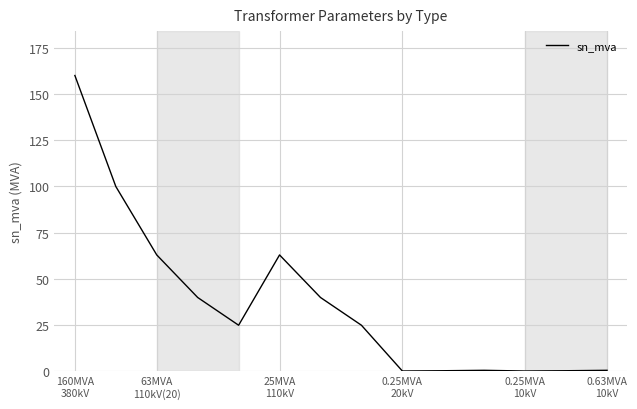

What is the maximum value shown in the chart?

160.0